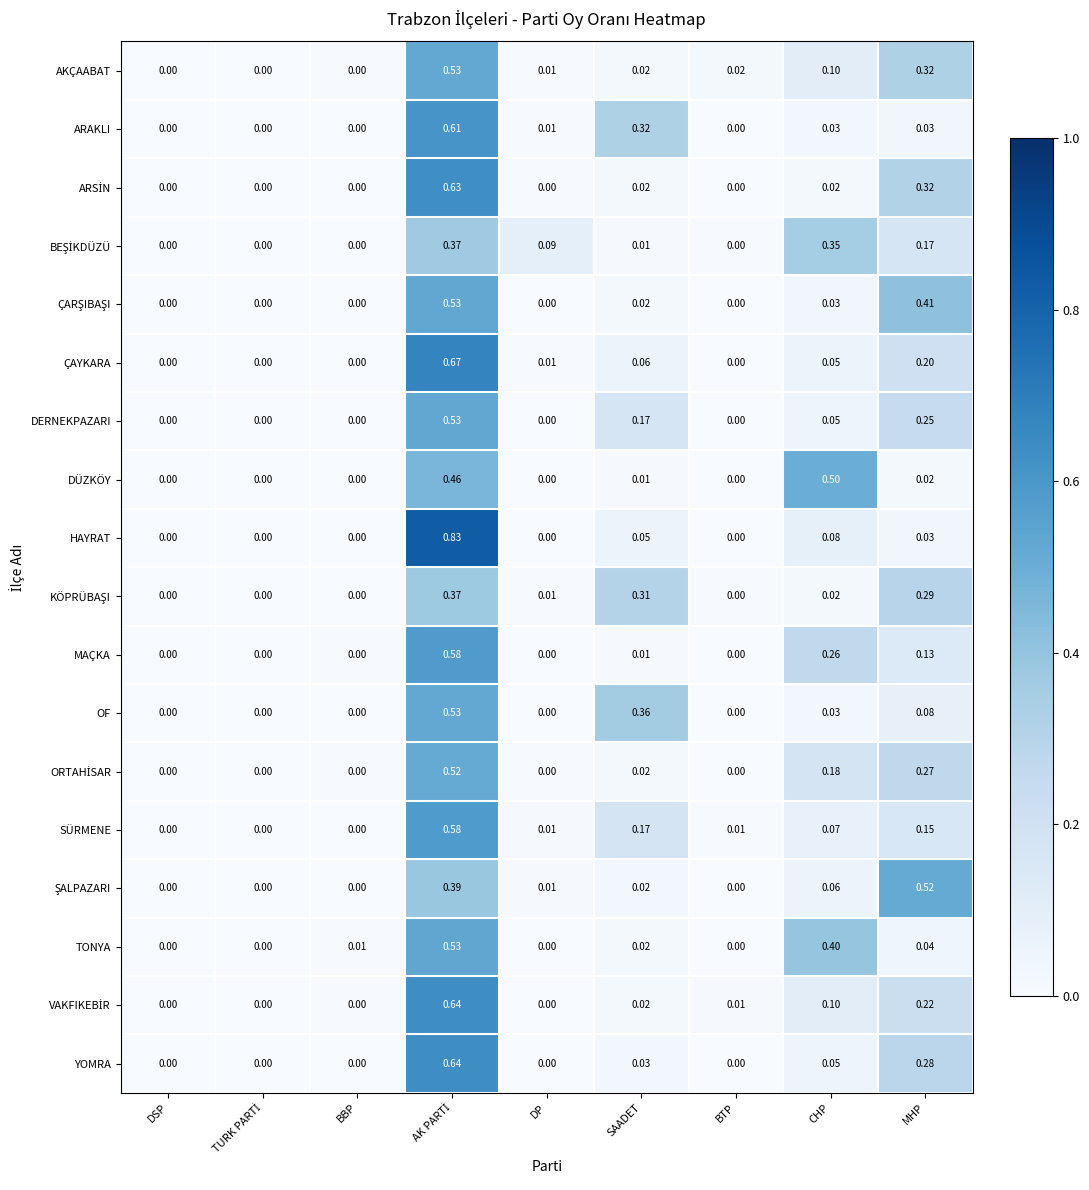

Between DSP and BTP, which series saw the biggest shift?

AKÇAABAT